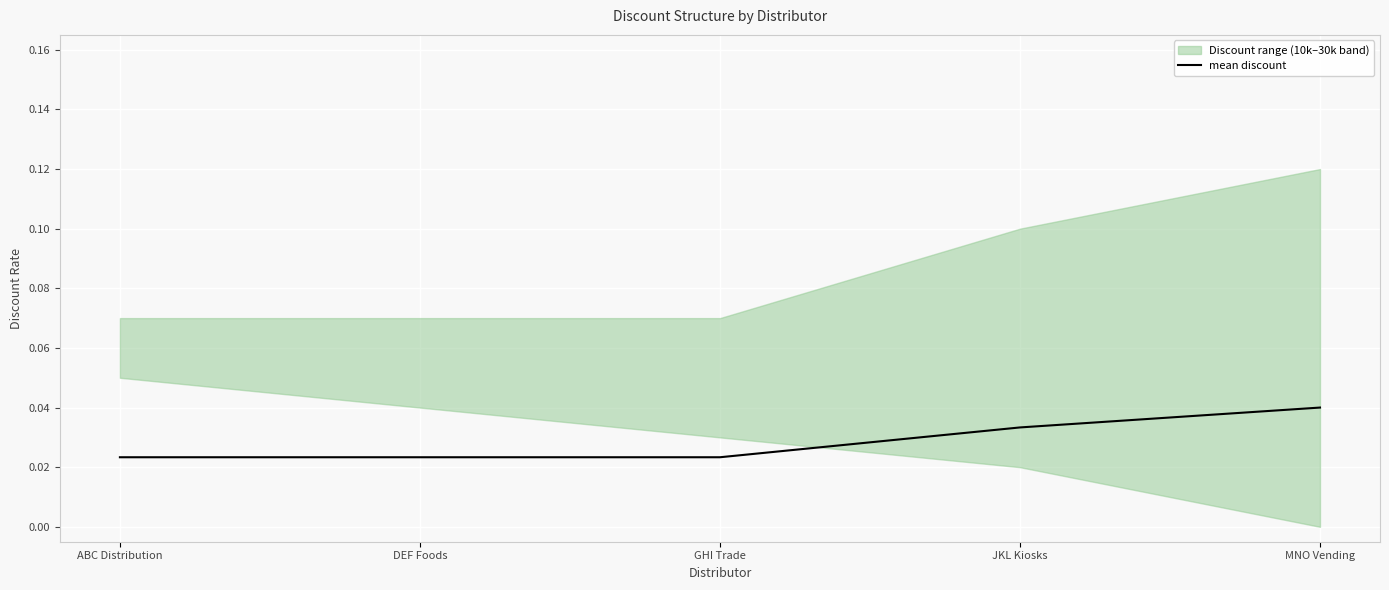

How many lines are shown in the chart?

1